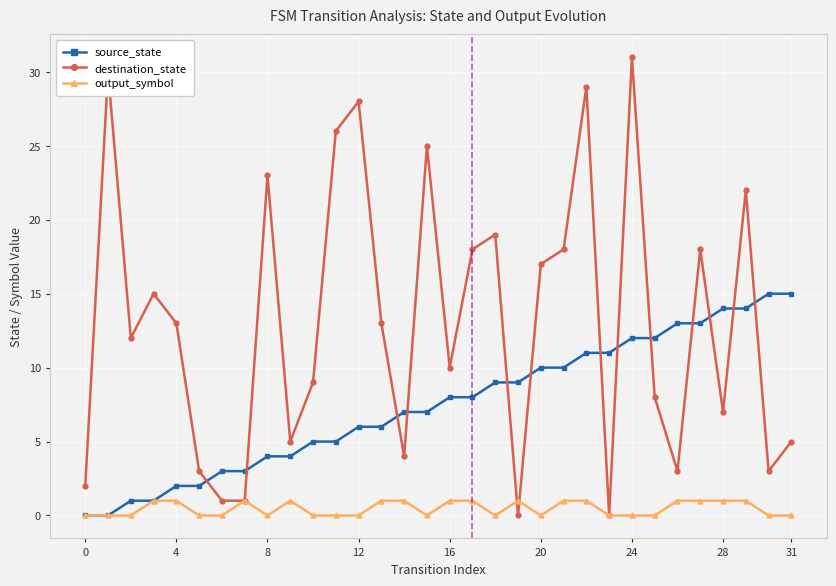

Count the number of categories in the chart.

32